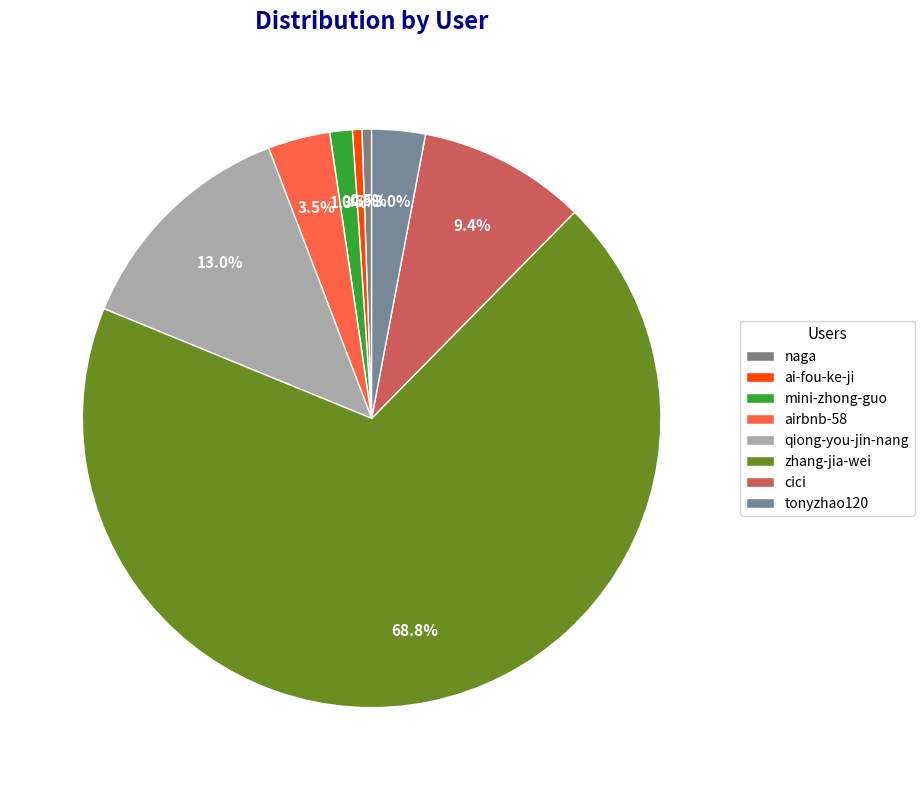

Rank the categories by value from highest to lowest.

zhang-jia-wei, qiong-you-jin-nang, cici, airbnb-58, tonyzhao120, mini-zhong-guo, naga, ai-fou-ke-ji